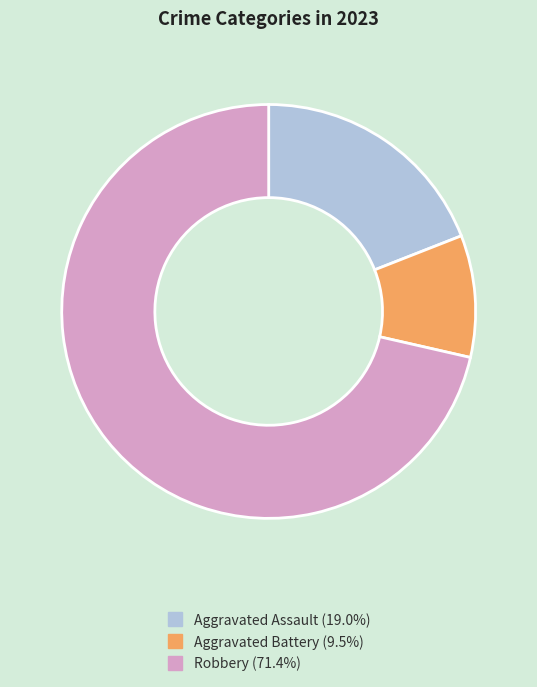

Count the number of slices in the pie.

3